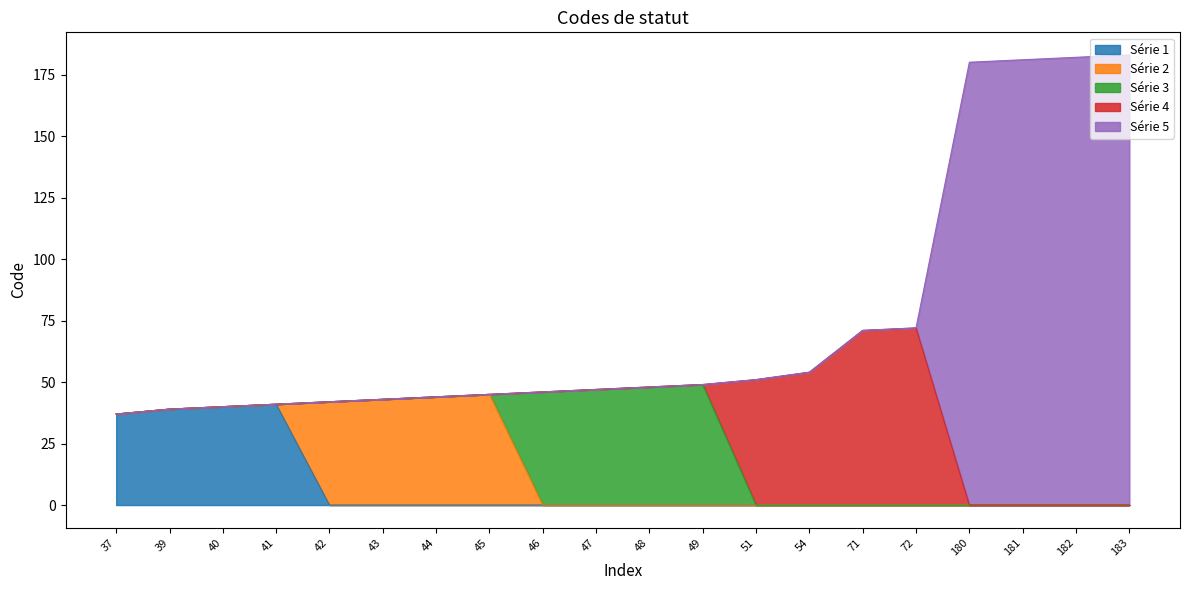

The chart shows a value of 25 at 49. True or false?

False